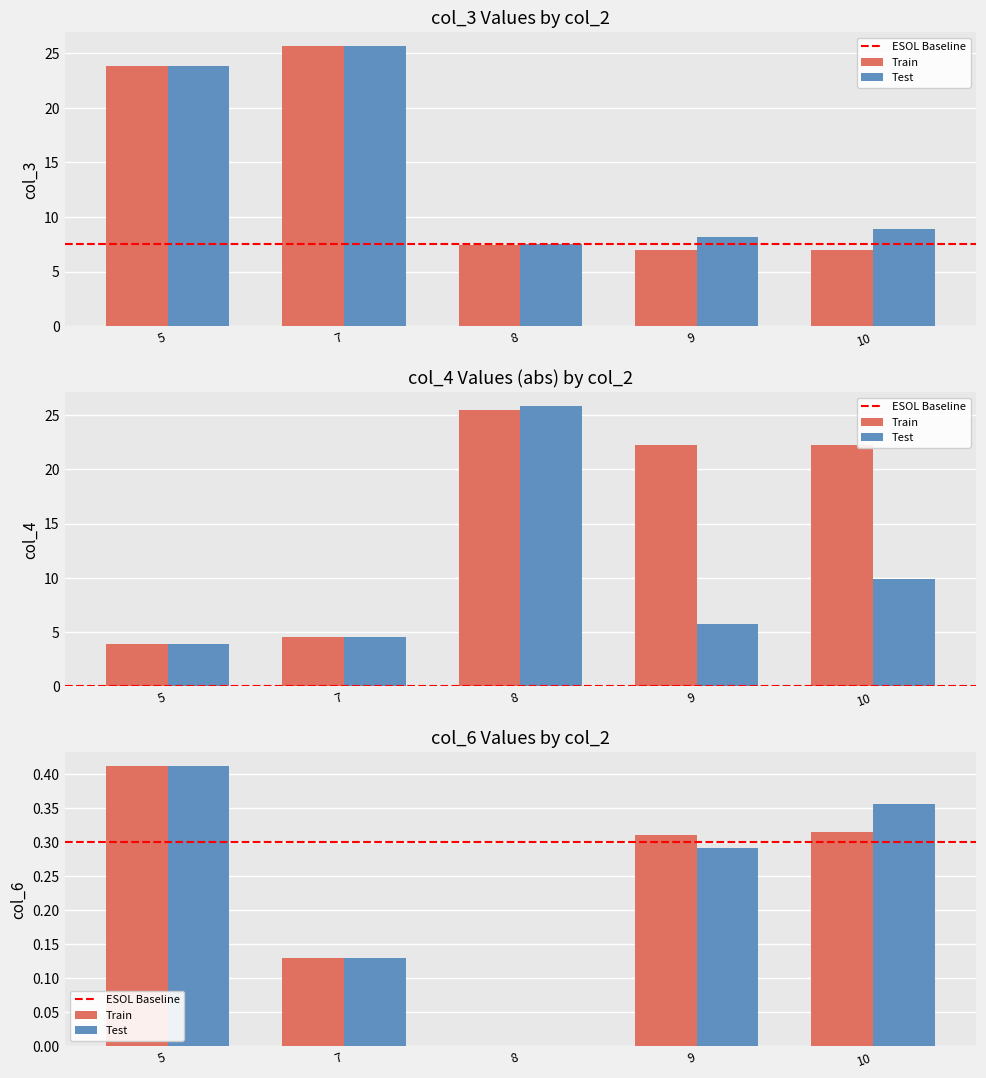

Which series has the largest total across all categories?

col_3_test